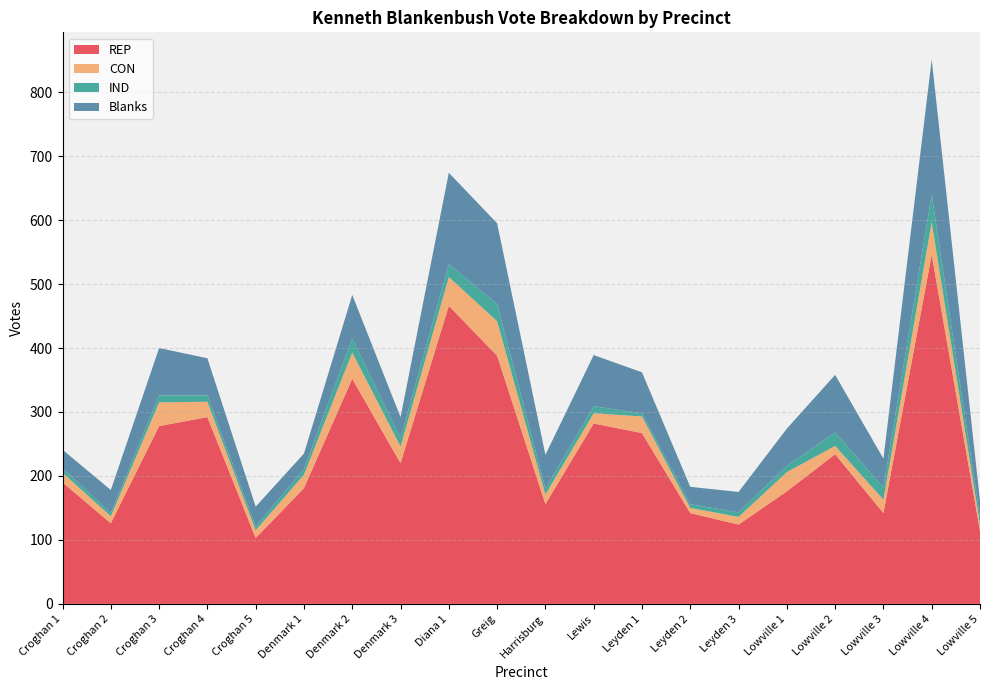

Reading left to right, extract all data points from this chart.

REP: 190	126	278	292	103	181	352	220	466	388	156	282	267	142	124	176	234	142	546	114
CON: 15	11	37	24	12	21	41	26	45	54	15	16	26	8	12	30	13	21	51	10
IND: 7	5	11	10	6	9	22	13	20	27	9	11	5	6	7	10	21	19	43	12
Blanks: 29	36	74	58	31	24	68	33	143	126	53	80	64	27	32	58	90	45	211	25